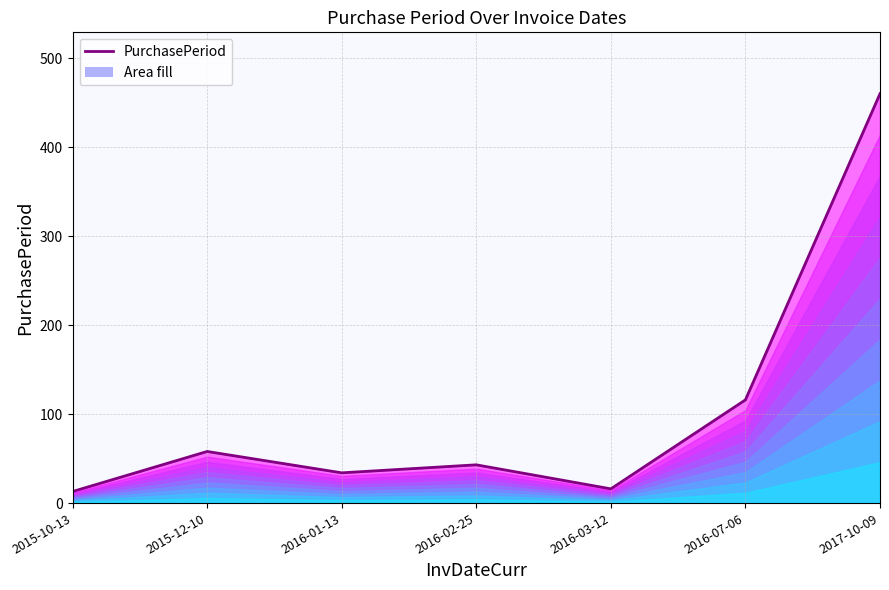

Reading left to right, what are all the values shown in this chart?

13	58	34	43	16	116	460